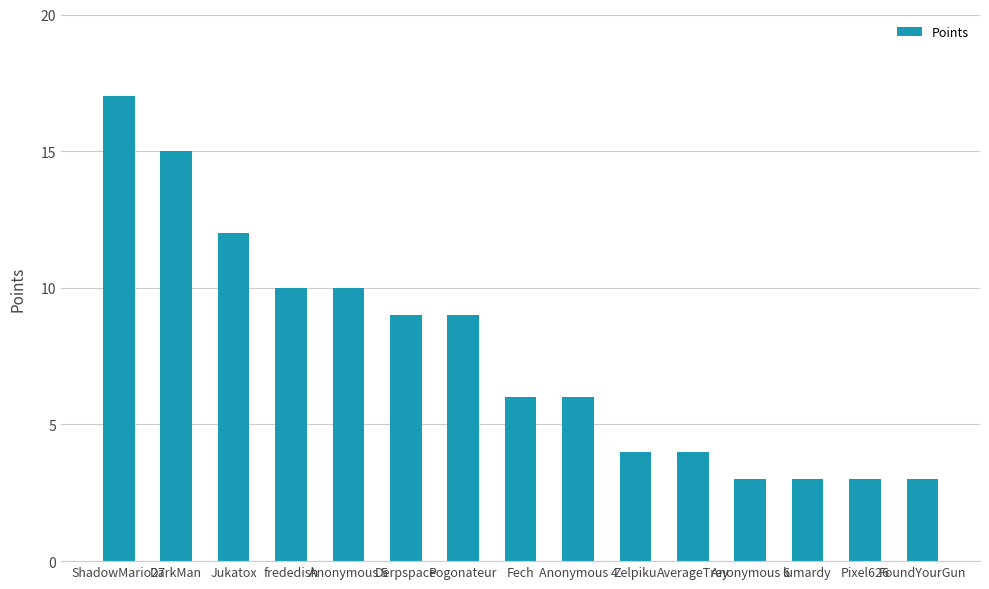

Approximately how many times larger is the value at Fech compared to AverageTrey?

1.5